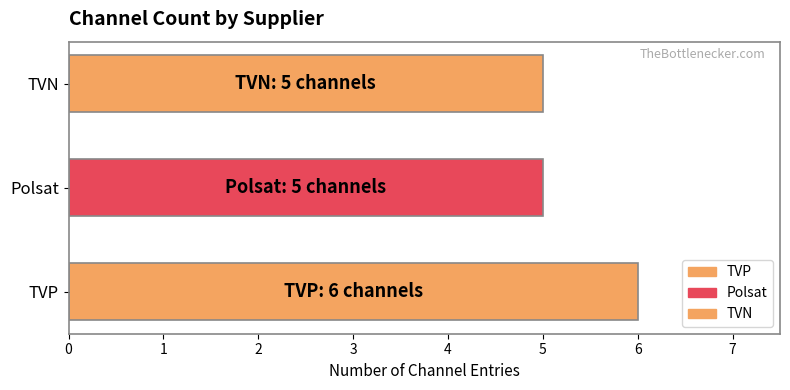

How many categories are shown in the chart?

3